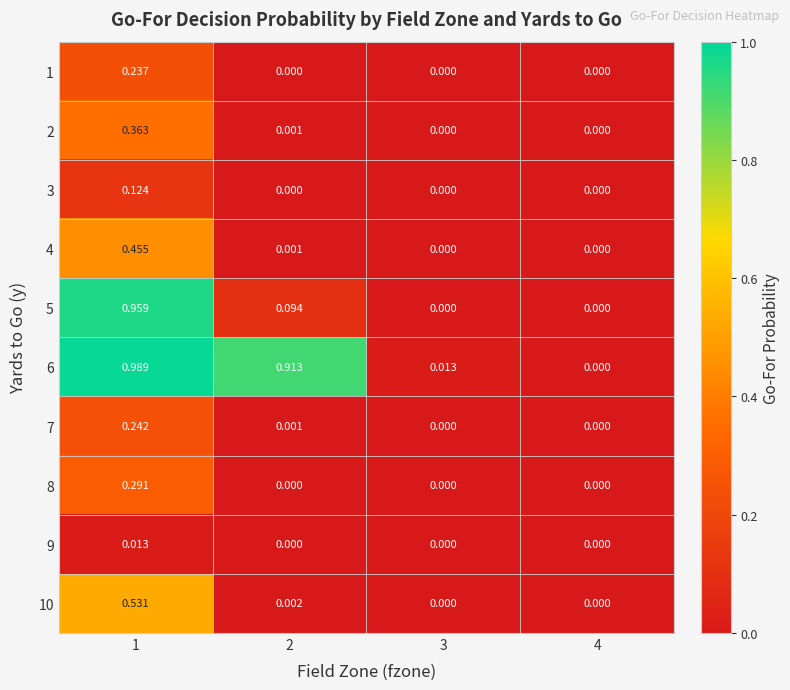

Is the value of 6 at 2 greater than the value of 1 at 1?

Yes